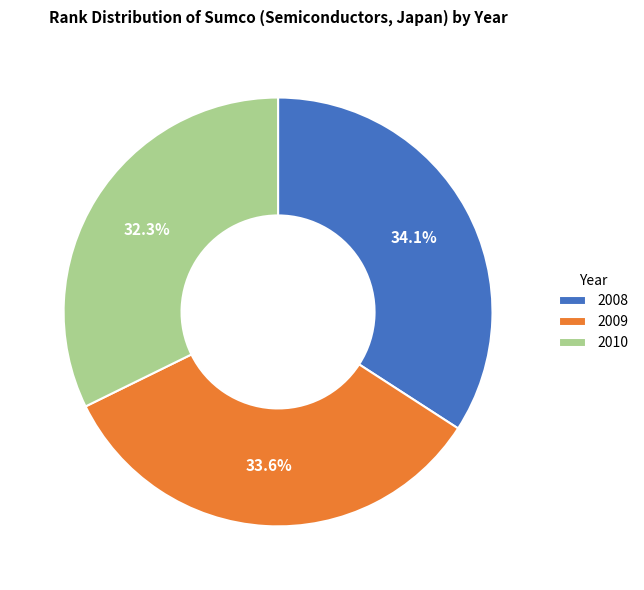

What portion of the pie excludes 2009?

66.4%